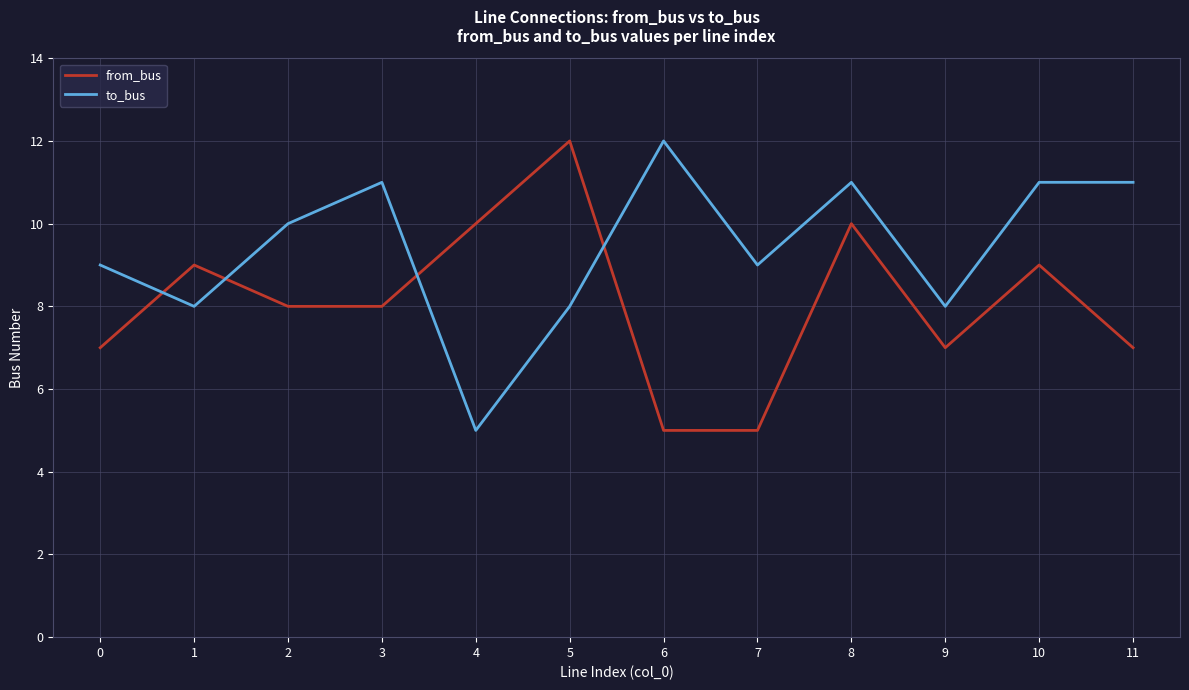

How many values in the to_bus series are below 10?

6